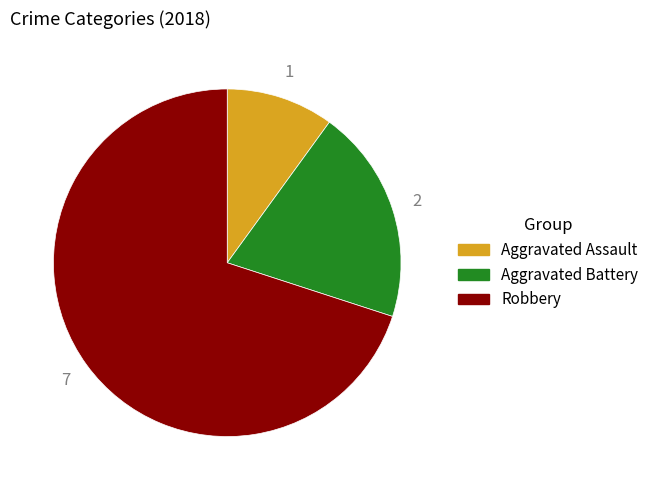

Is the sum of Aggravated Assault and Robbery greater than half?

Yes